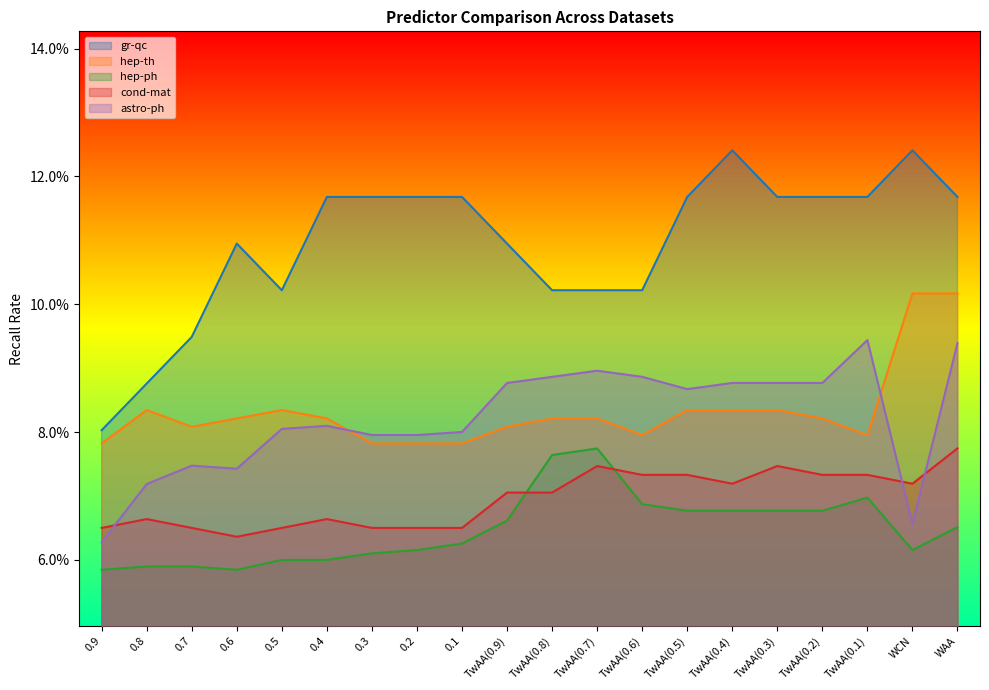

The value of gr-qc at TwAA(0.1) is 0.0. True or false?

False